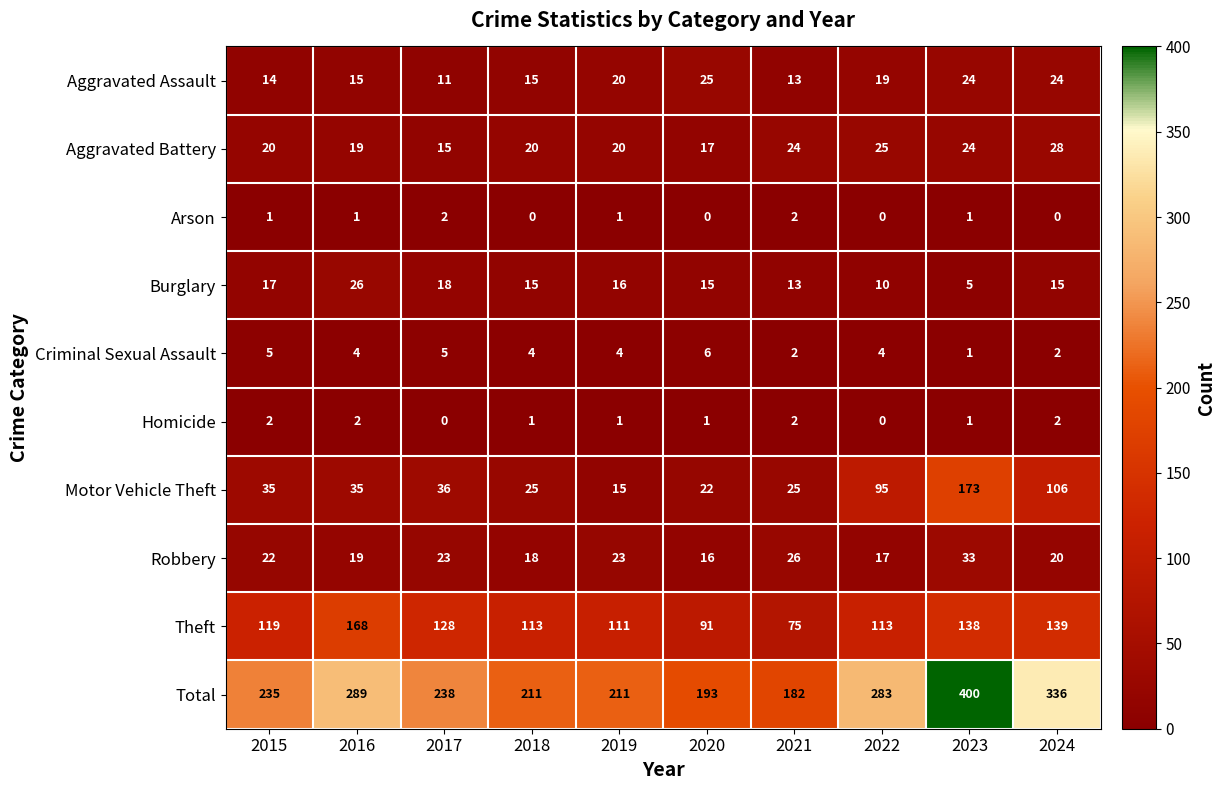

Where is Total nearest to the value 291?

2016